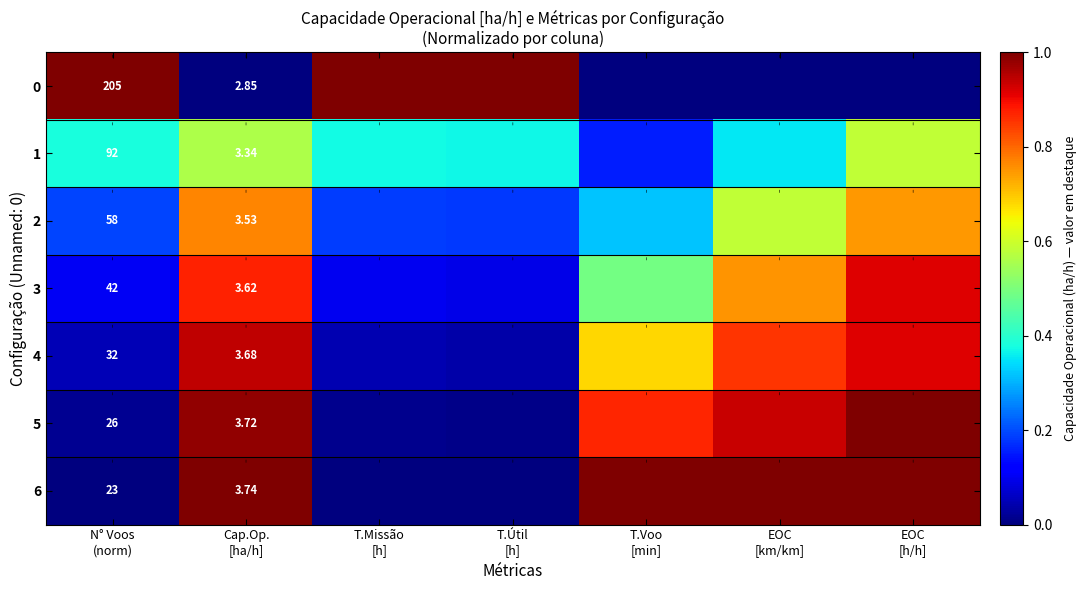

What is the maximum value shown in the chart?

1.0